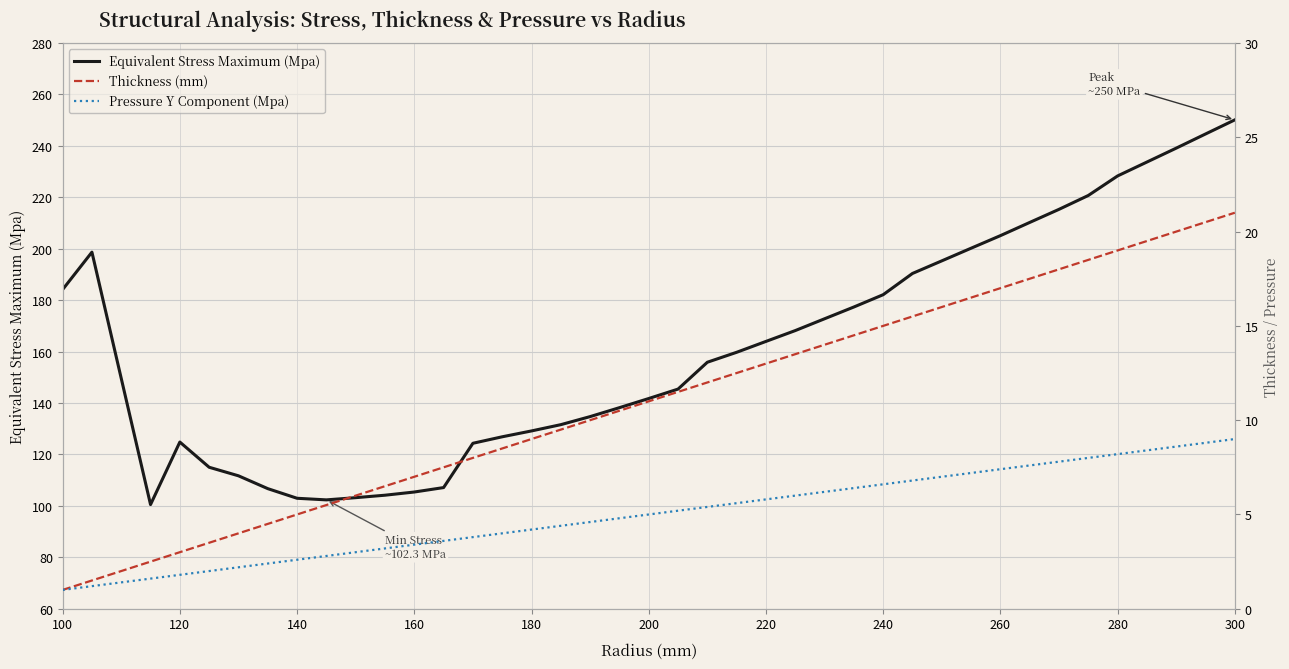

Is it true that Equivalent Stress Maximum (Mpa) equals 164.0 at 220?

True